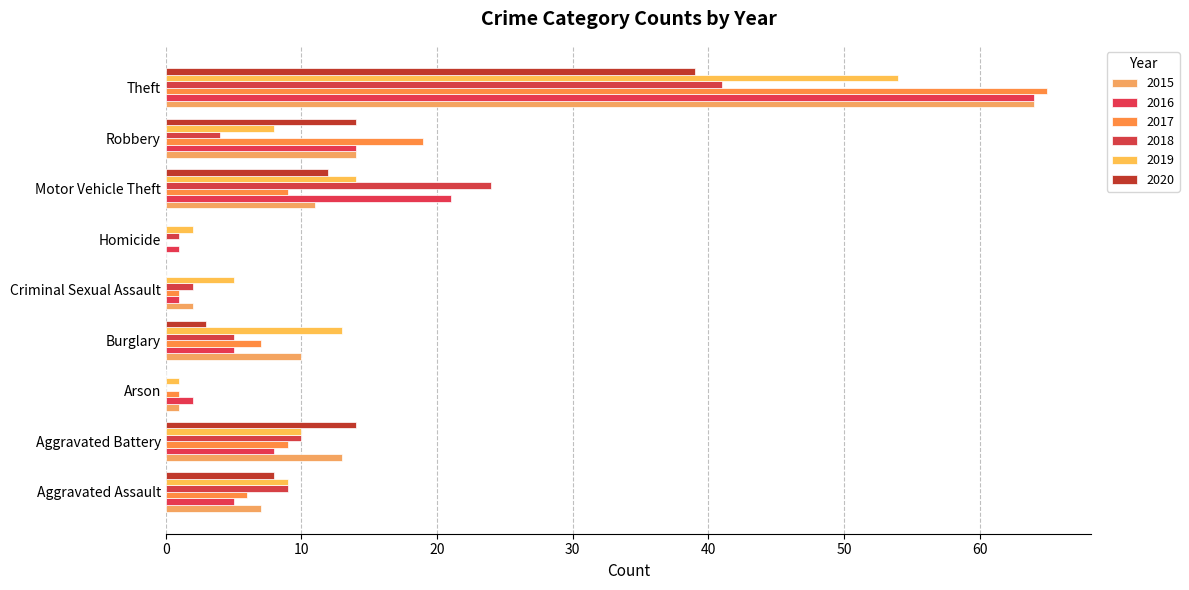

The 2016 series shows 64 at Theft. True or false?

True